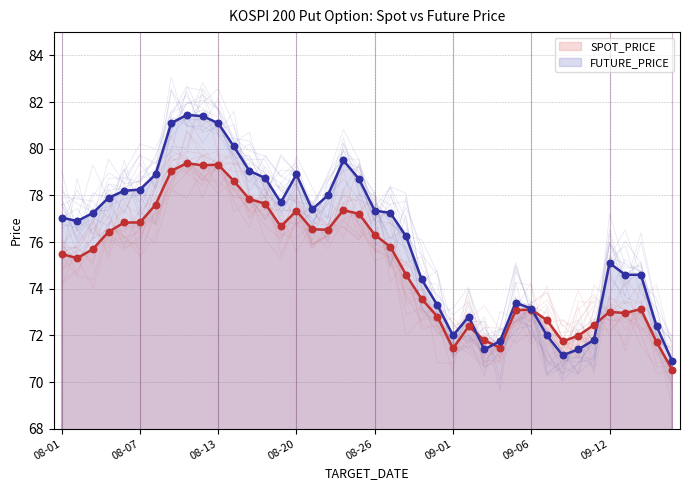

What are all the series names shown in the legend?

SPOT_PRICE, FUTURE_PRICE